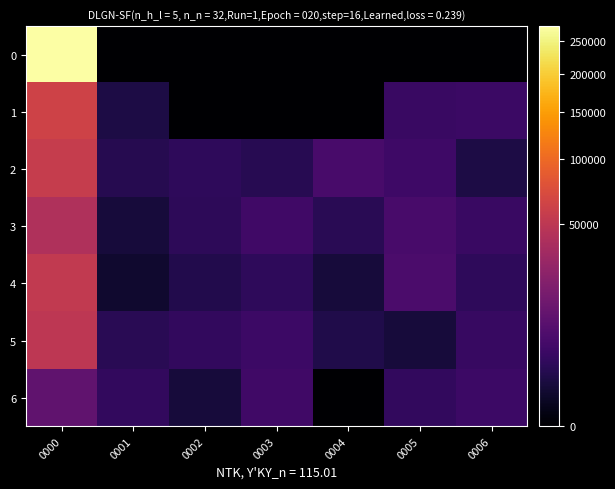

Which has a higher value, 0000 or 0004?

0000